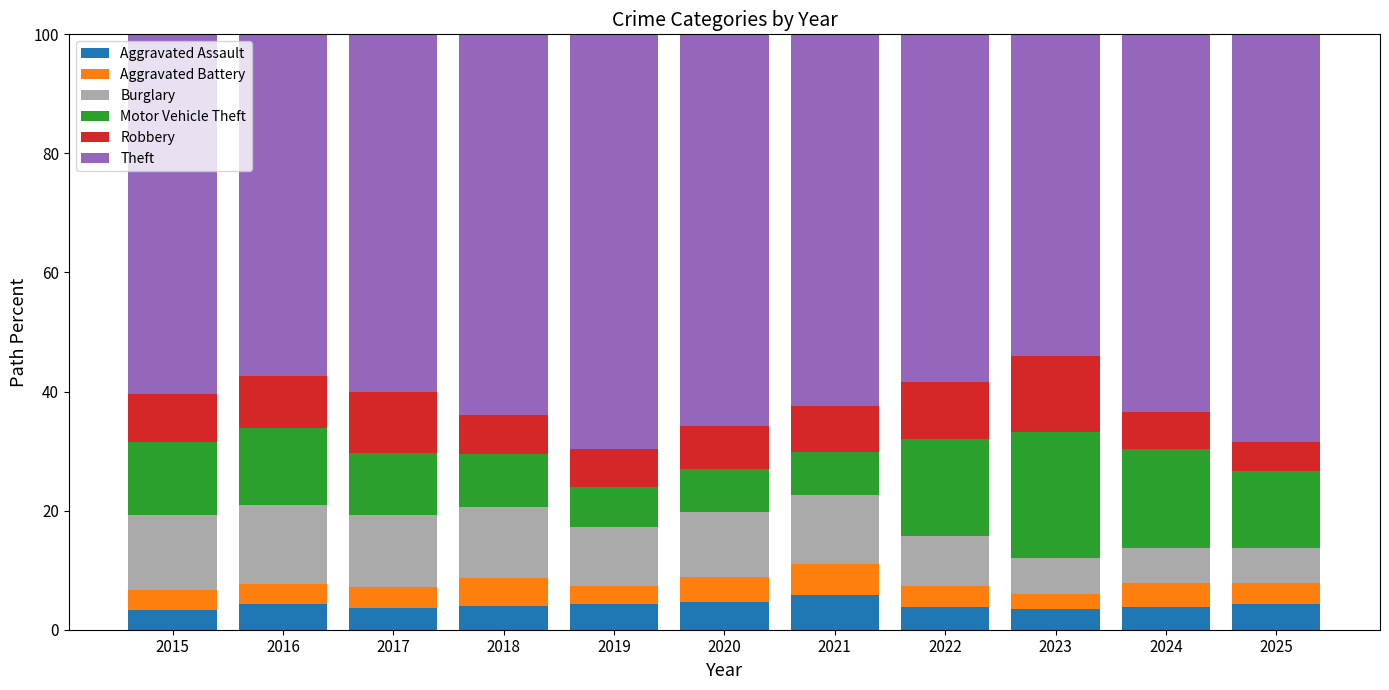

The value of Aggravated Assault at 2020 is 4.6. True or false?

True